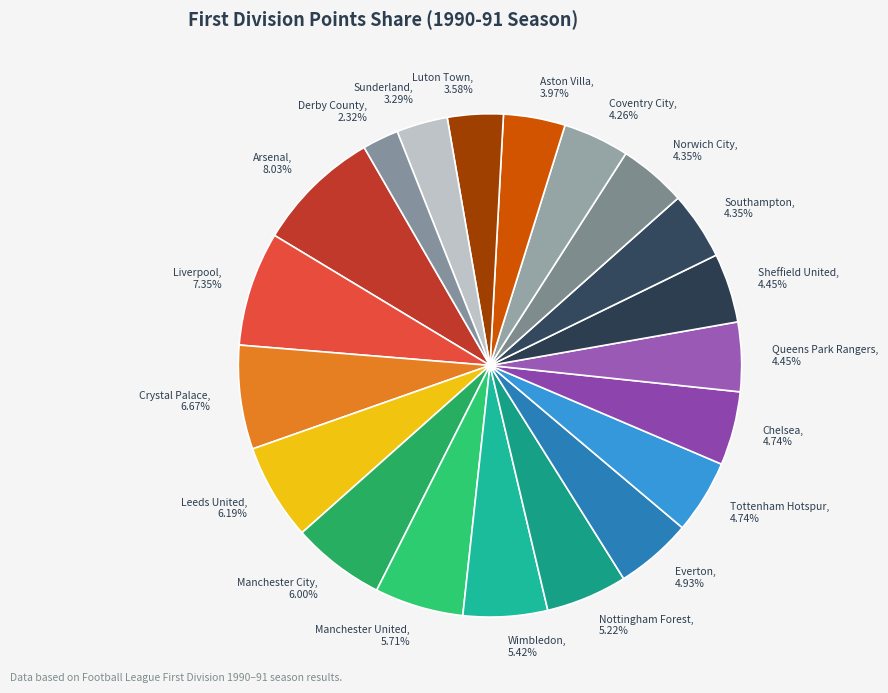

To the nearest percent, what is the average slice percentage?

5%